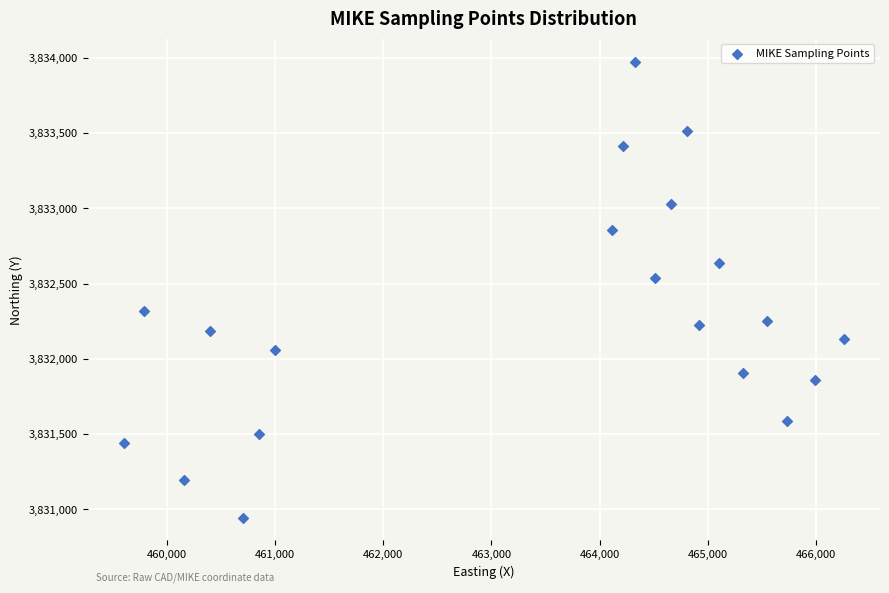

What Y value in the scatter plot is closest to 3832460?

3832540.4